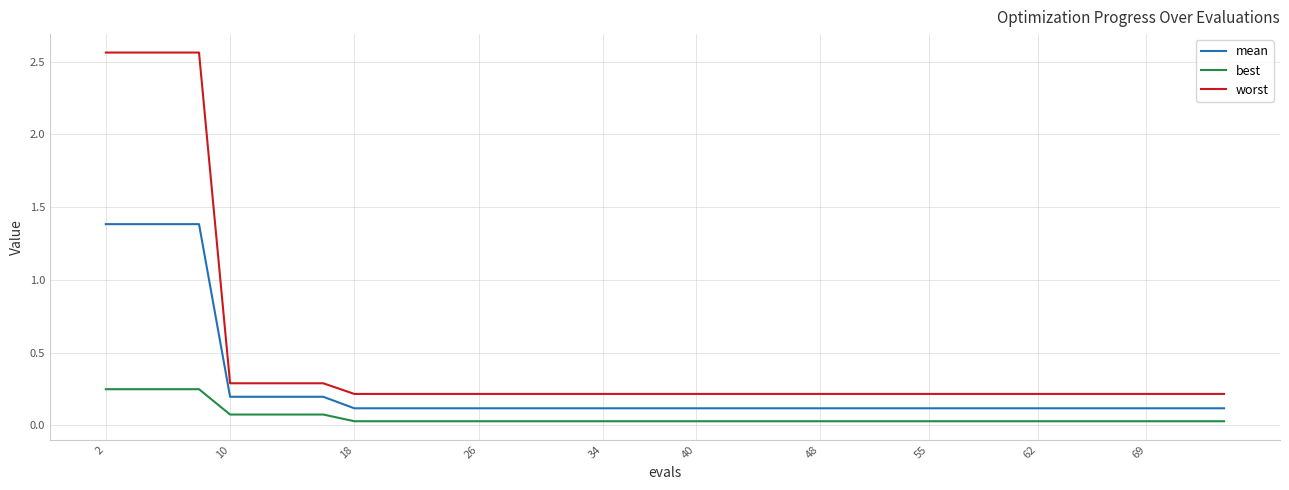

What is the average value of the best series?

0.1